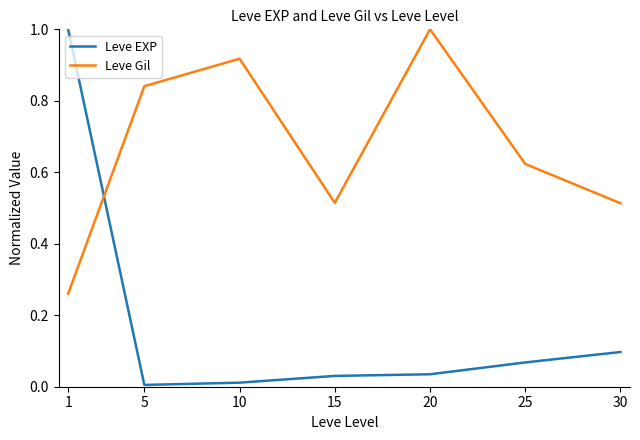

List the series in order of their overall mean, highest first.

Leve Gil, Leve EXP